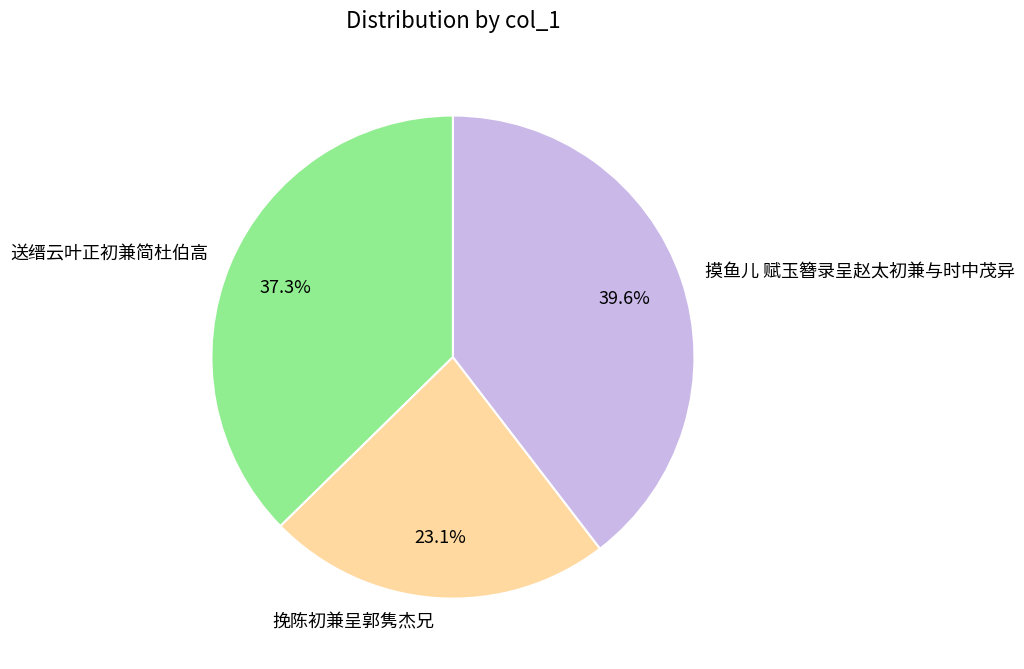

To the nearest percent, what is the combined percentage of 送缙云叶正初兼简杜伯高 and 挽陈初兼呈郭隽杰兄?

60%